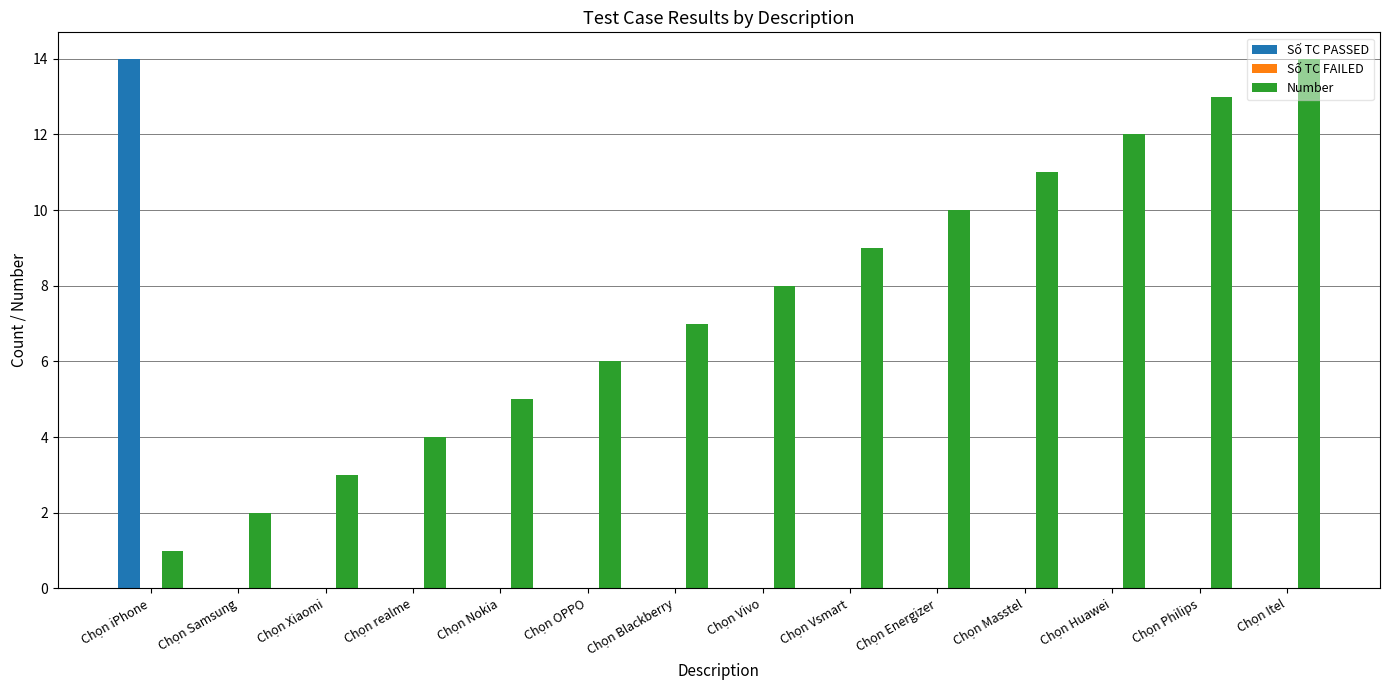

What is the difference between the Number values at Chọn Itel and Chọn Xiaomi?

11